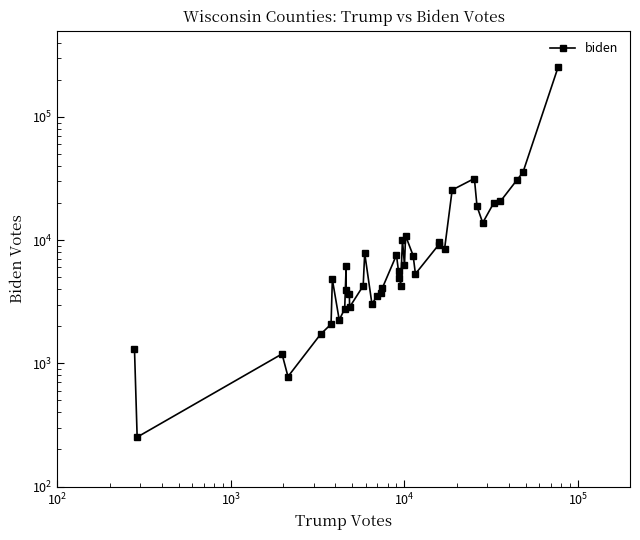

How many lines are shown in the chart?

1